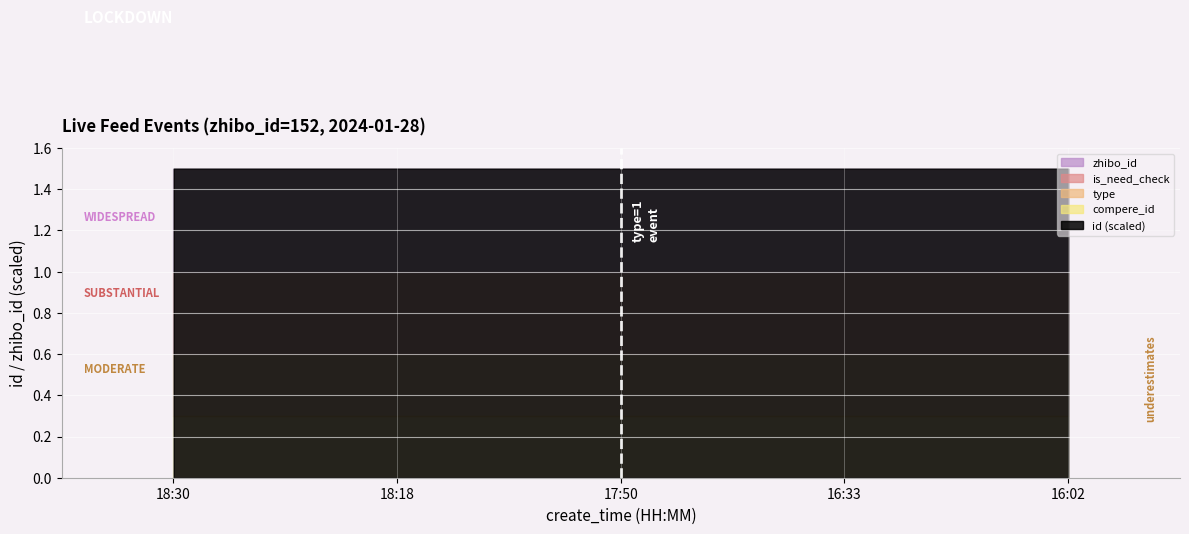

Which category has the lowest value across all series?

18:30